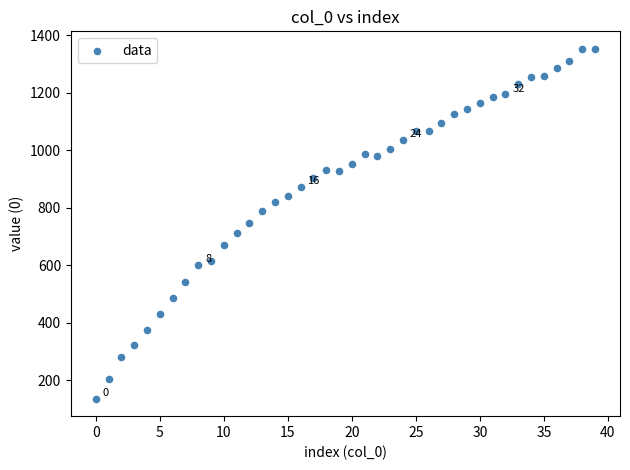

What is the range of Y values (max minus min)?

1216